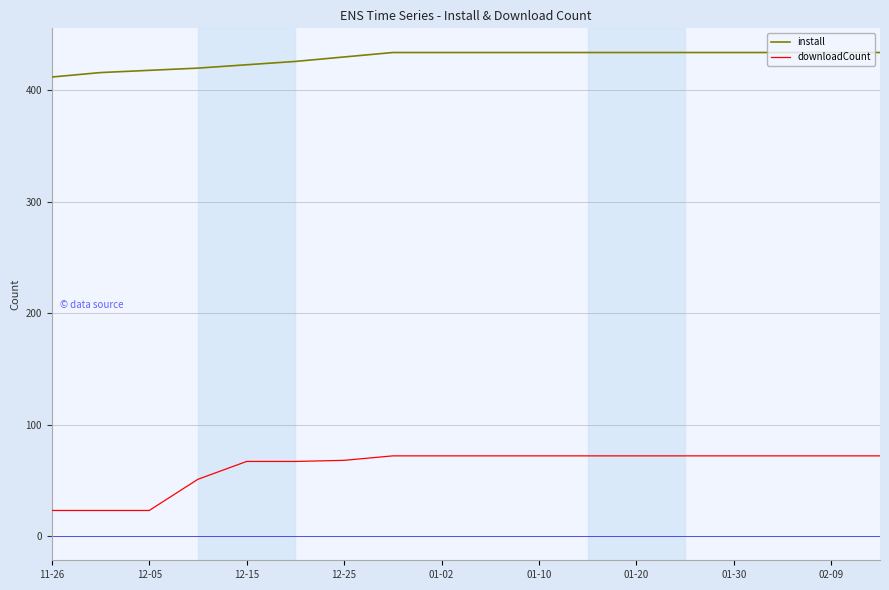

At how many categories does at least one series exceed 267?

18